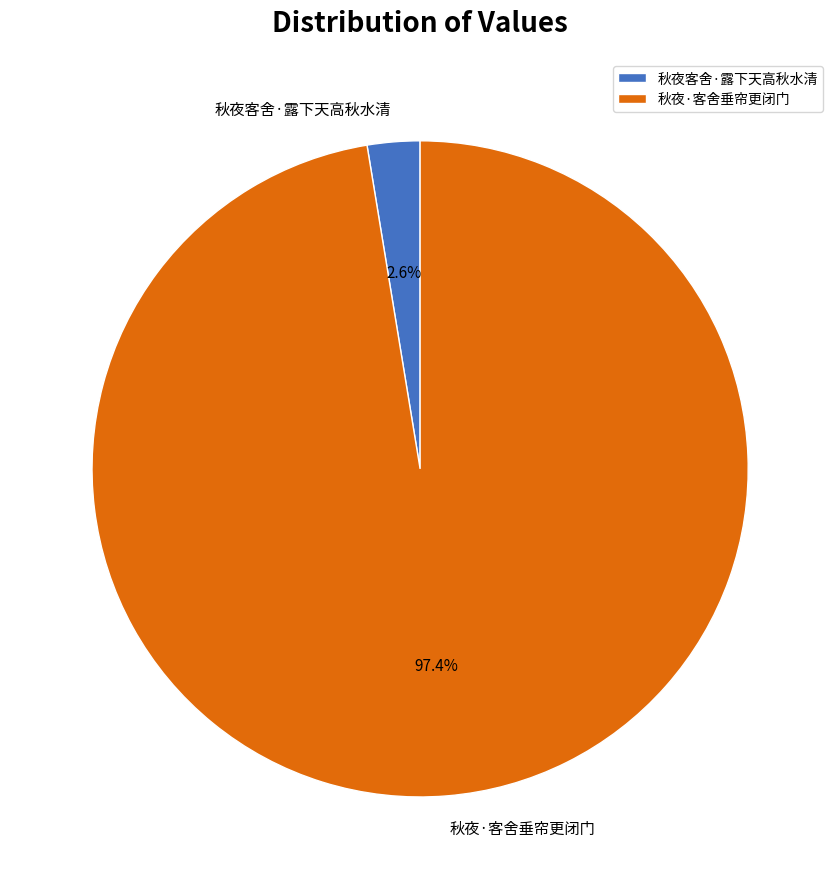

True or false: 秋夜·客舍垂帘更闭门 accounts for 97% of the total.

True